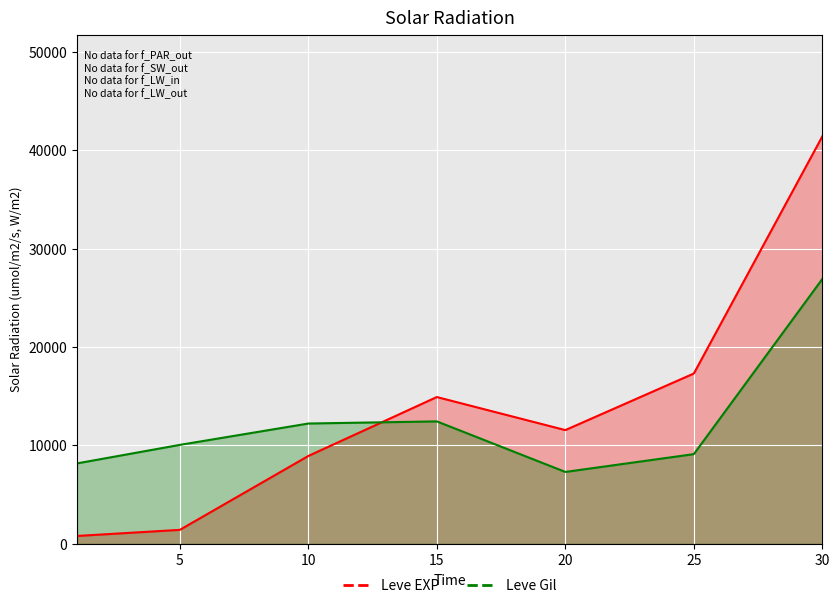

Where is Leve Gil nearest to the value 17112?

15